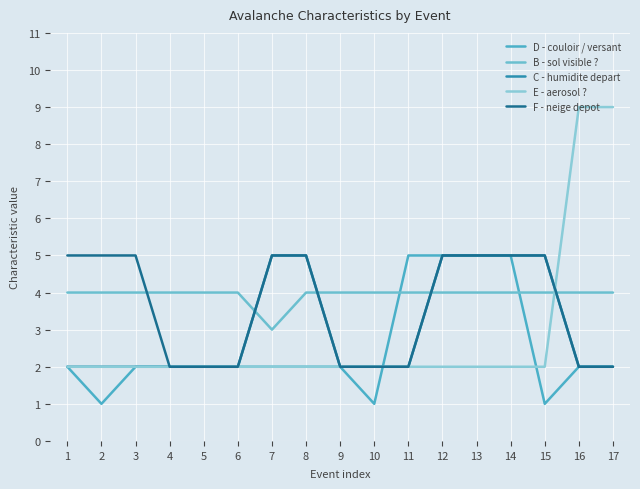

The value of B - sol visible ? at 2 is 2. True or false?

False